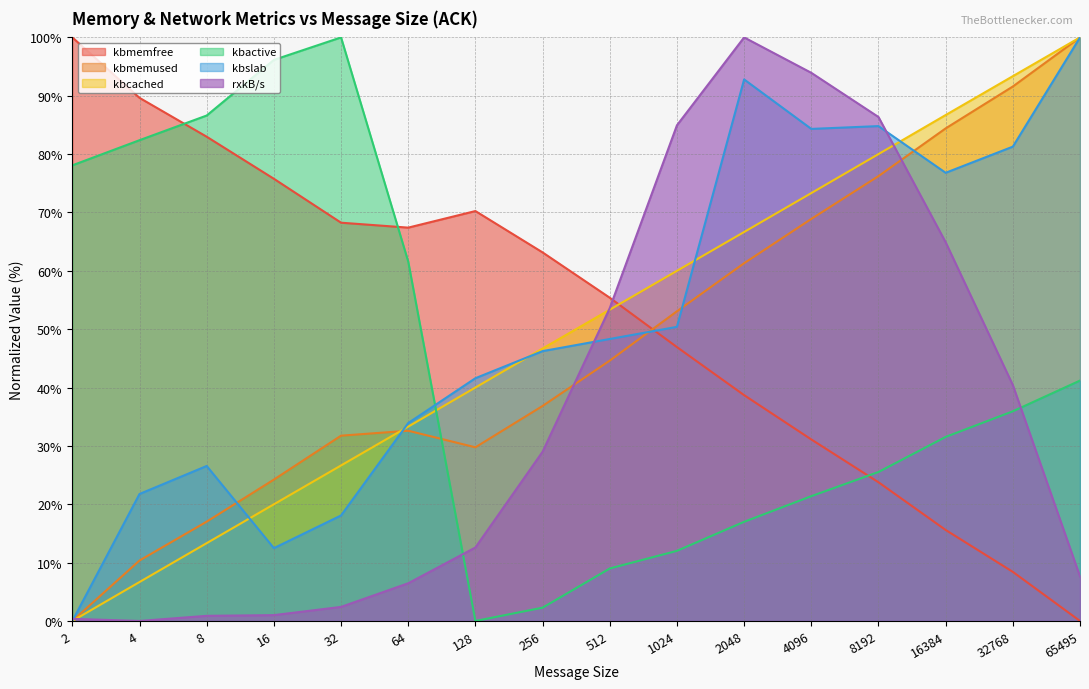

At how many categories does at least one series exceed 50?

16